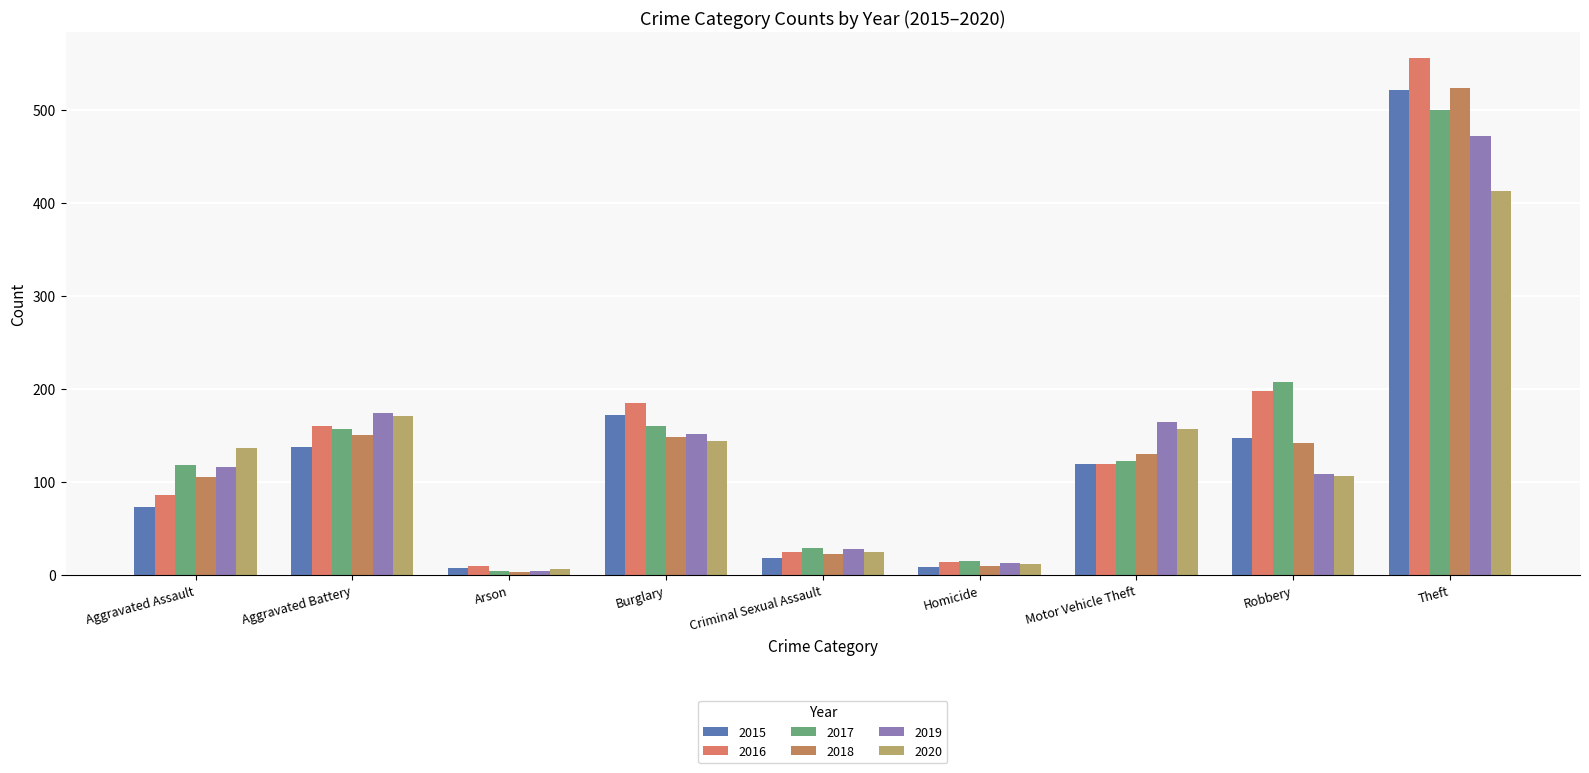

What is the difference between the highest and lowest values at Criminal Sexual Assault?

11